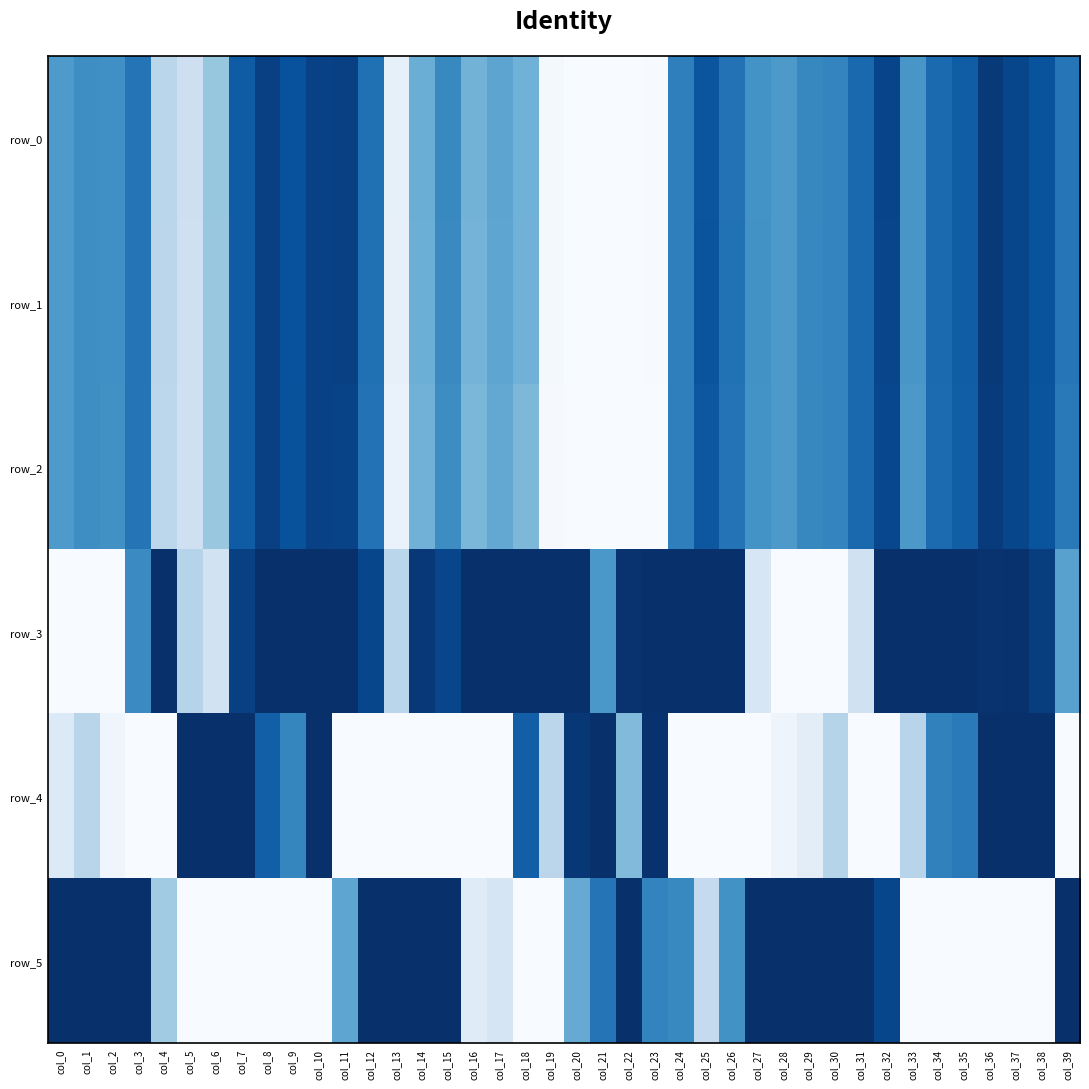

Between col_8 and col_32, which series saw the biggest shift?

row_5